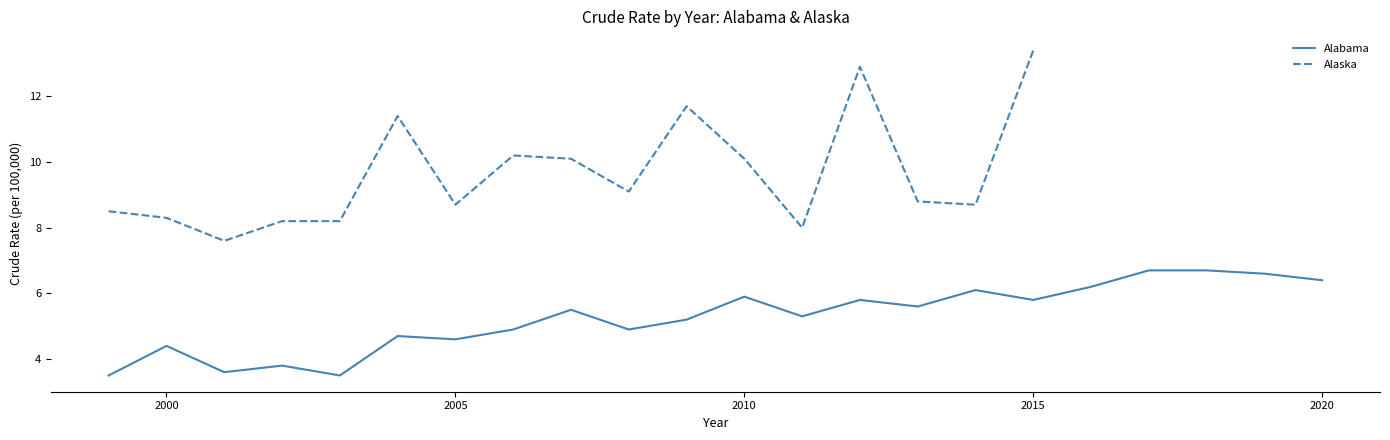

At which category does the chart reach its minimum across all series?

1999